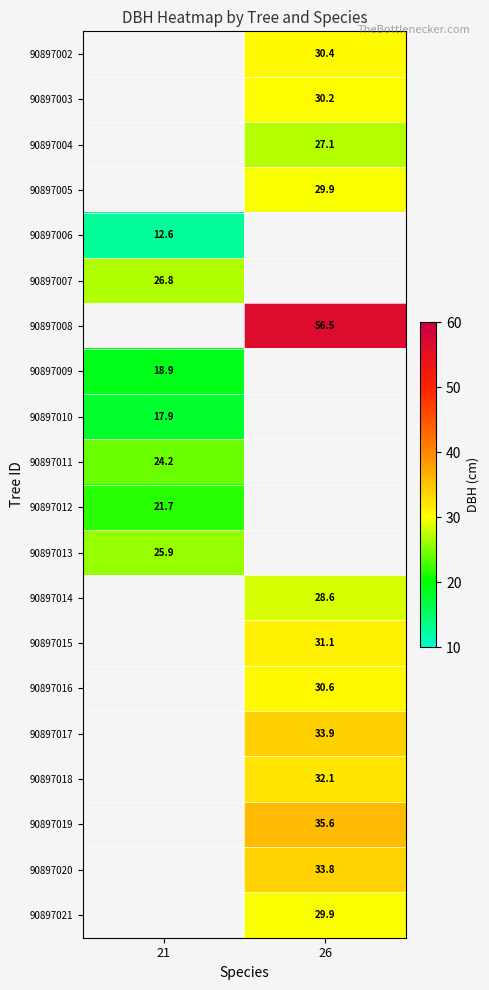

Is the value of 90897019 at 26 greater than the value of 90897013 at 21?

Yes